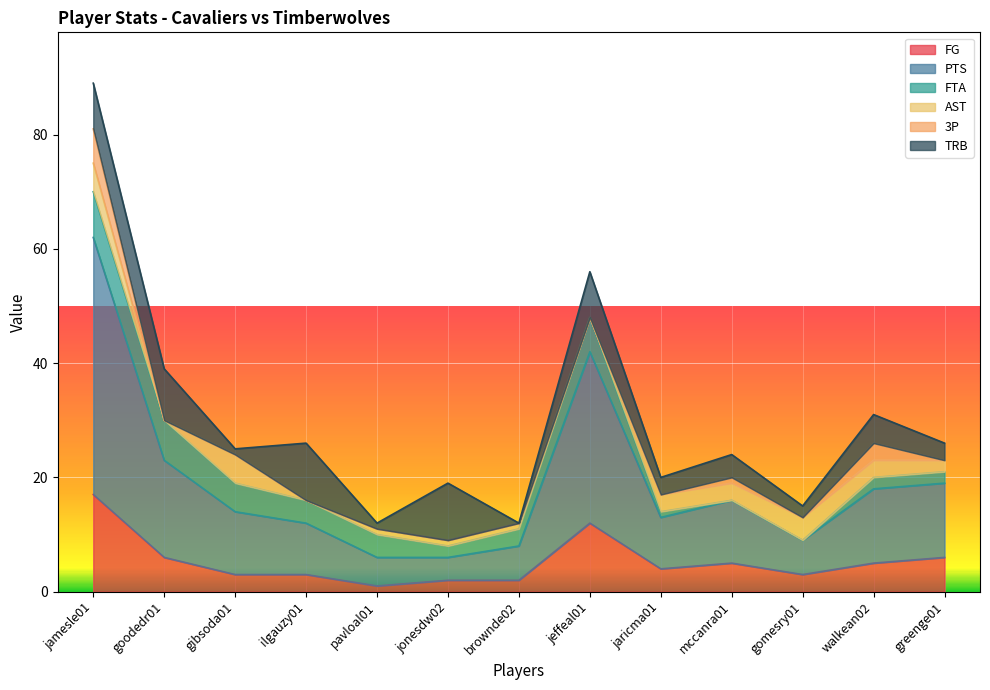

The value of FG at ilgauzy01 is 3. True or false?

True